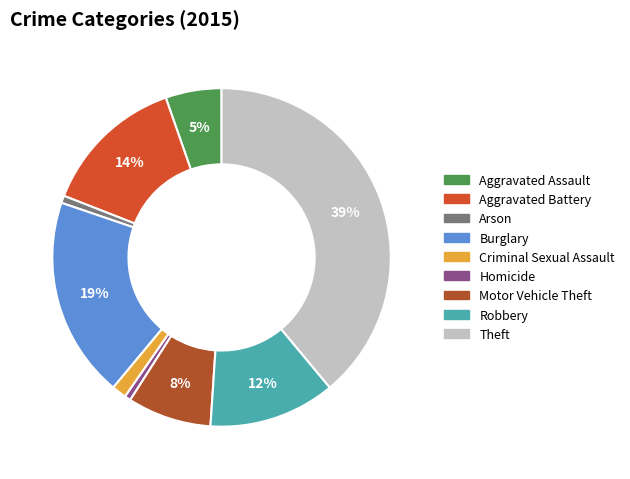

True or false: Criminal Sexual Assault accounts for 1% of the total.

True